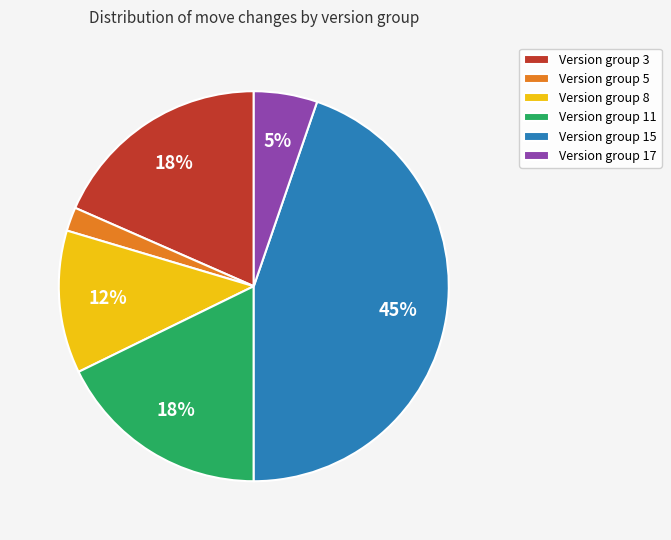

Approximately how many times larger is the value at Version group 17 compared to Version group 11?

0.3